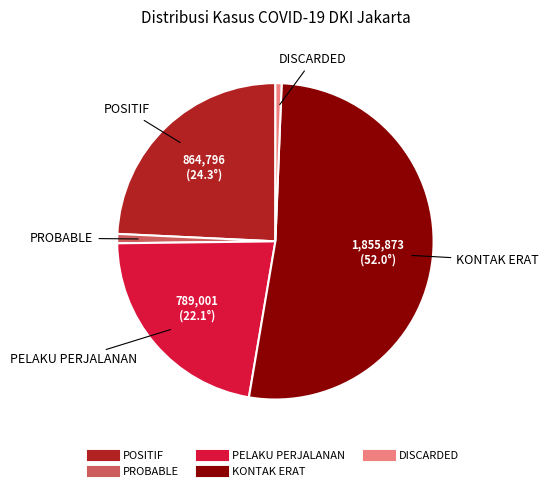

Count the number of slices in the pie.

5